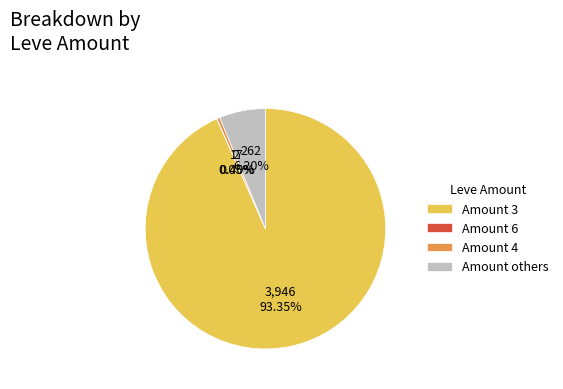

Which has a higher value, Amount 4 or Amount 3?

Amount 3